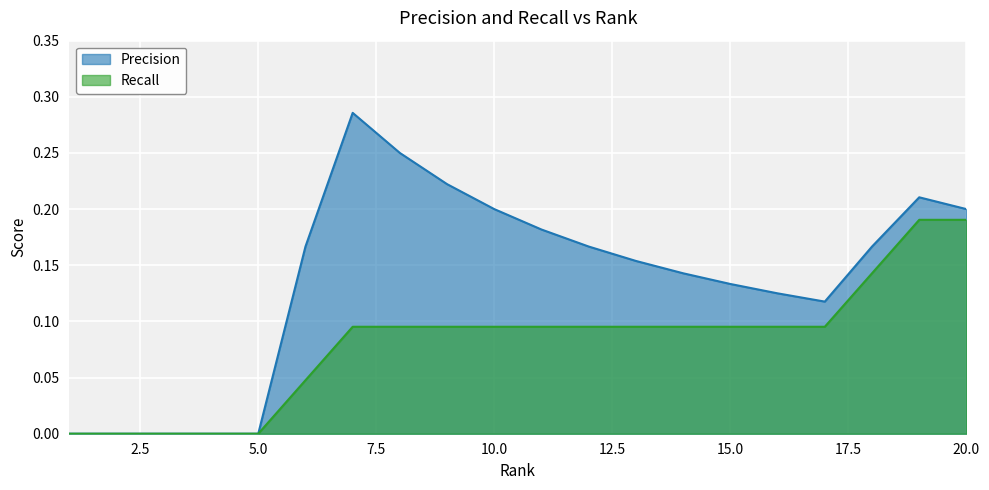

What is the value of the Recall point at the 7th from the left?

0.1